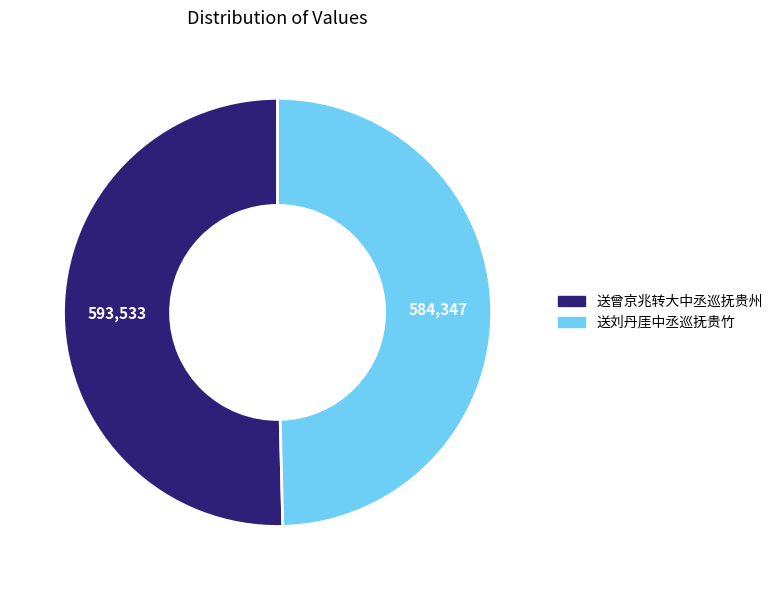

How many slices are in this pie chart?

2